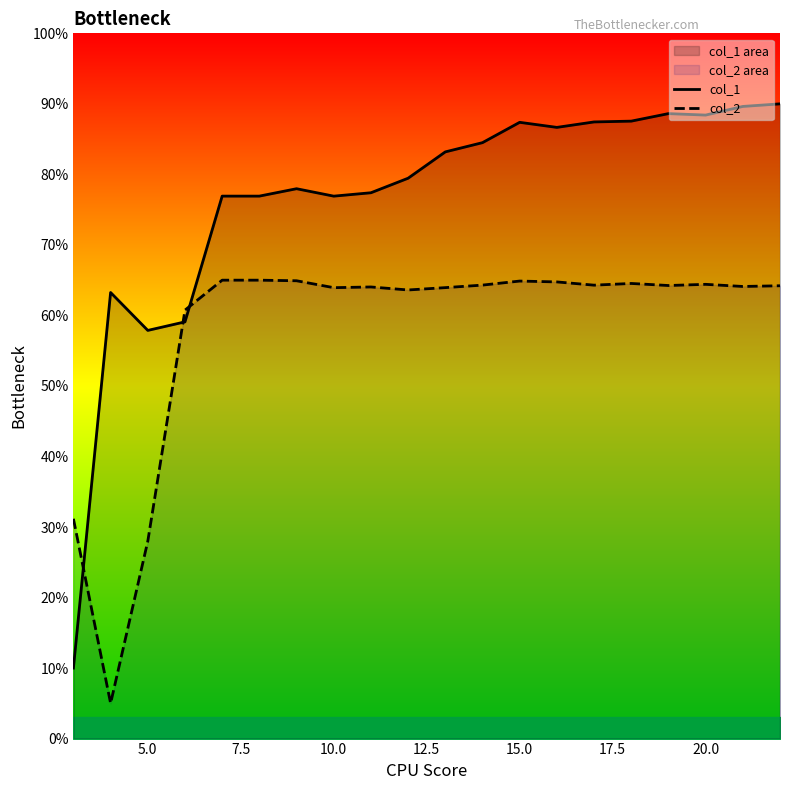

Is the value of col_1 at 13 greater than the value of col_2 at 10?

Yes